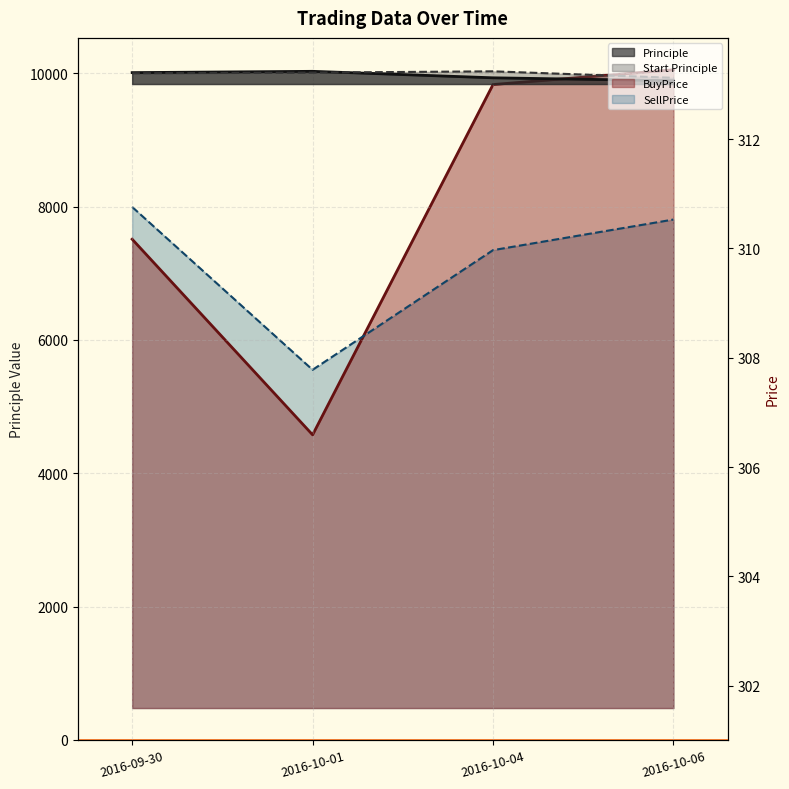

True or false: BuyPrice and Principle intersect in this chart.

False